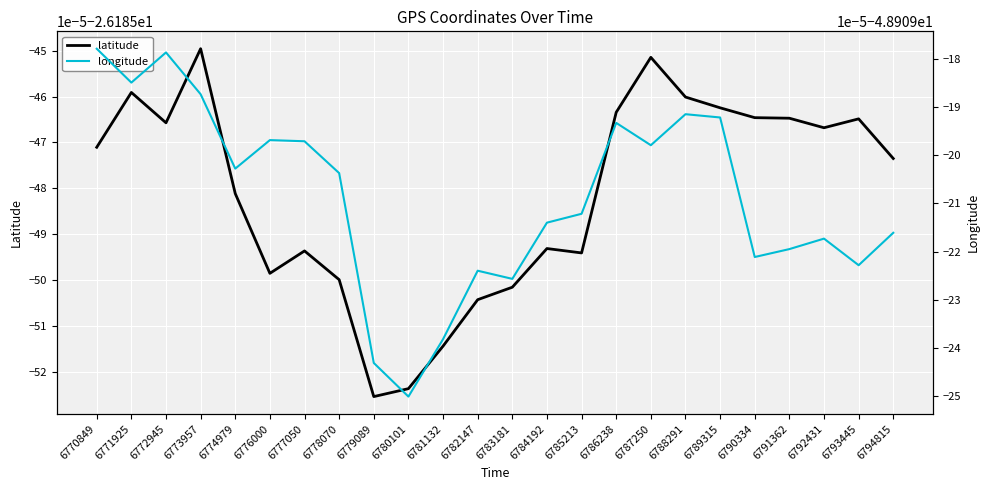

Where is the first local maximum for latitude?

6771925